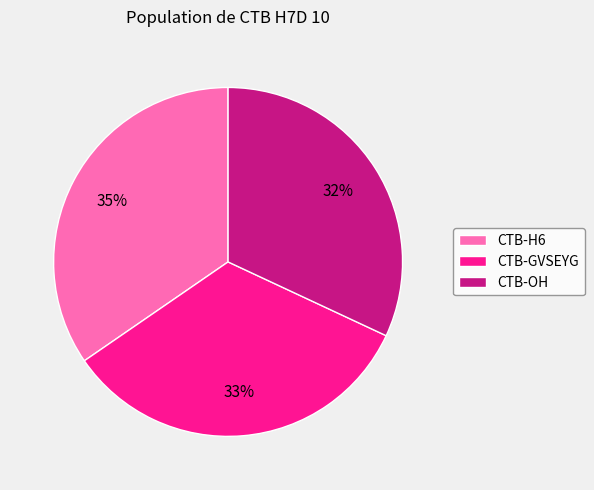

How many slices are in this pie chart?

3